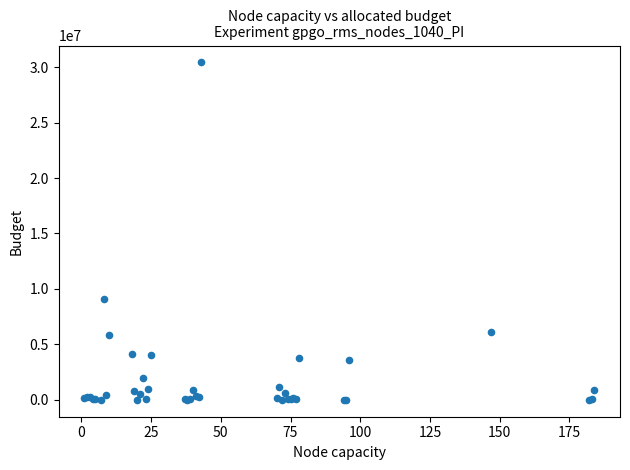

What Y value in the scatter plot is closest to 15213165?

9072230